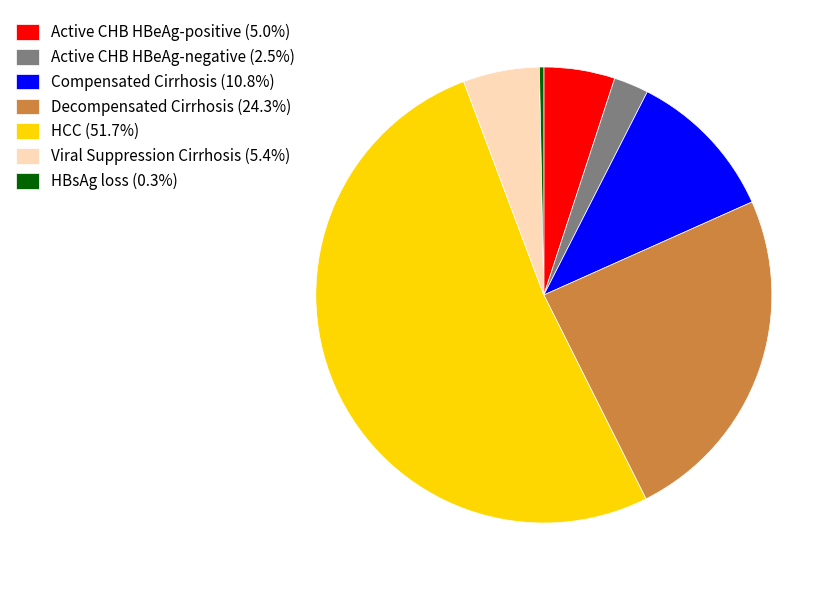

Which category has the smallest portion of the pie?

HBsAg loss